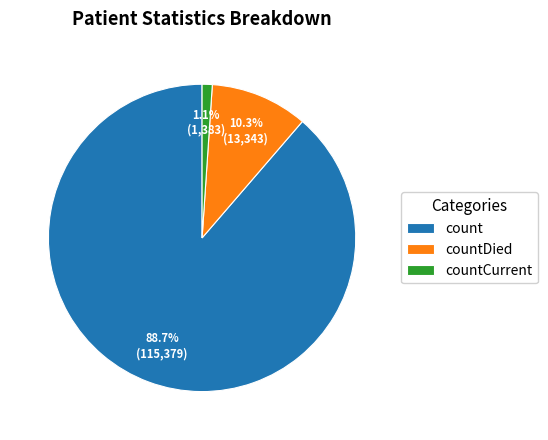

The countCurrent slice represents 1% of the pie. True or false?

True